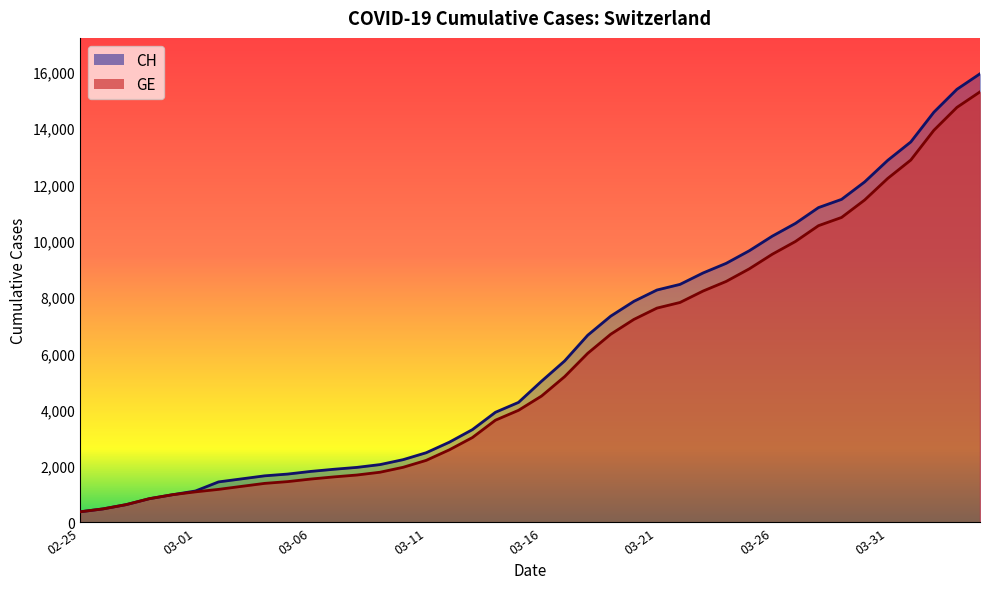

Which has a higher value, 2020-02-28 or 2020-03-11?

2020-03-11